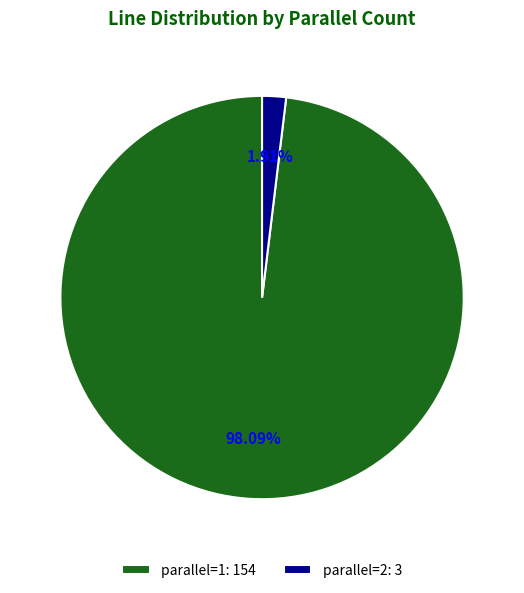

Does any single category account for the majority?

Yes